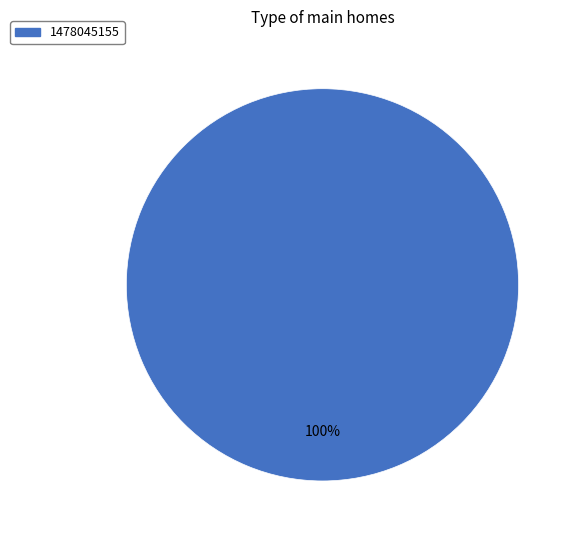

Does any single category account for the majority?

Yes